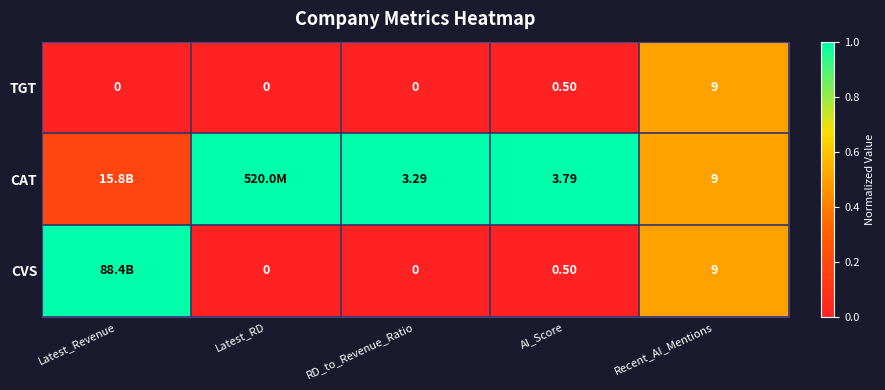

Where is TGT nearest to the value 4?

AI_Score